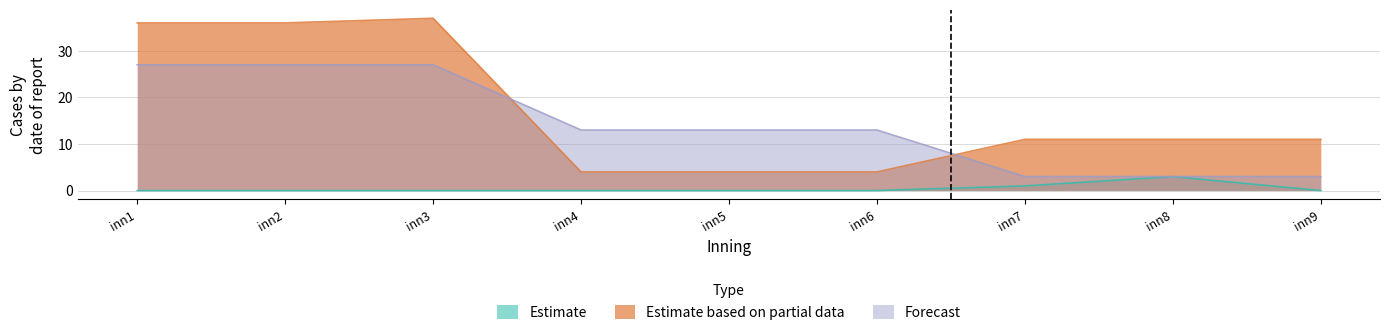

True or false: Estimate based on partial data and Estimate intersect in this chart.

False